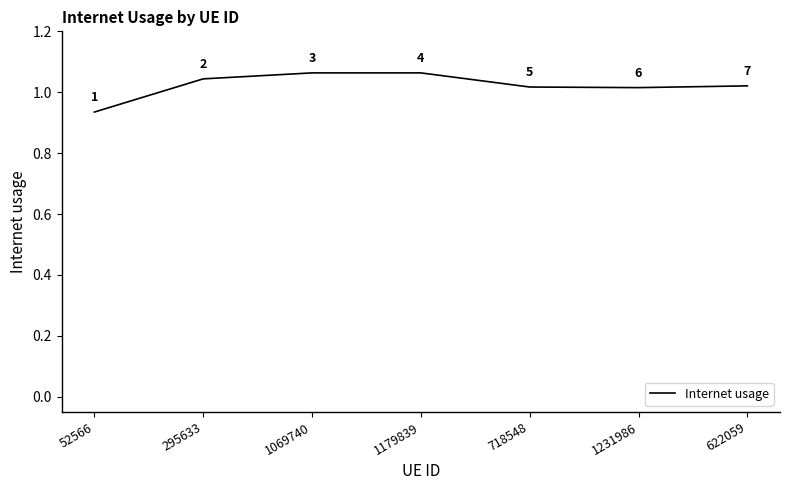

Count the number of values greater than 1.

6